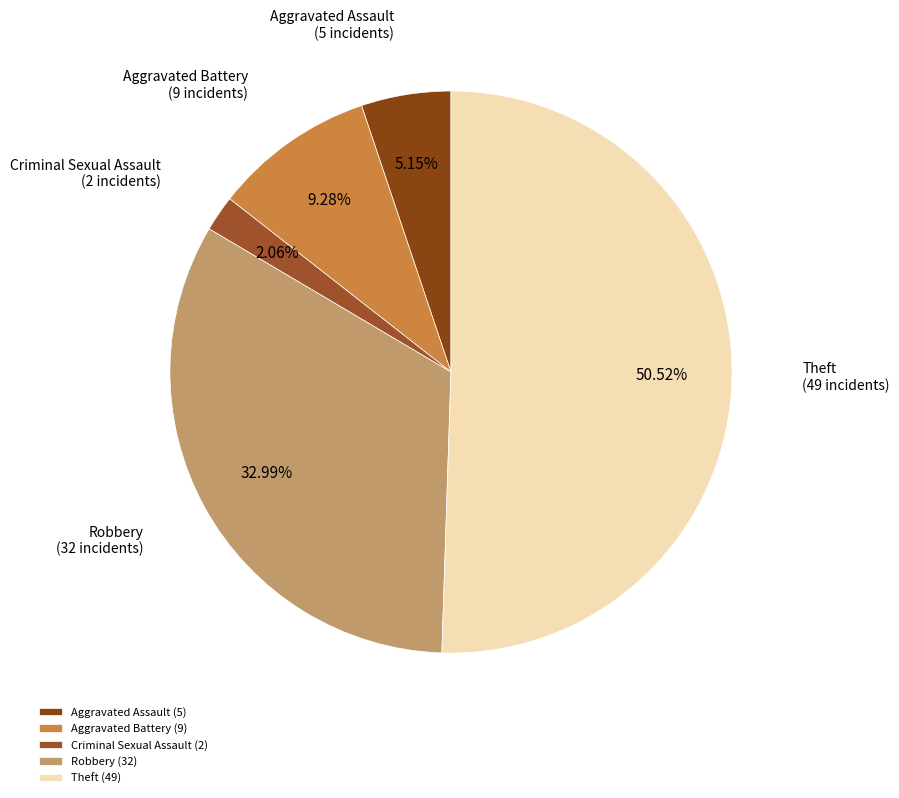

Count the number of slices in the pie.

5